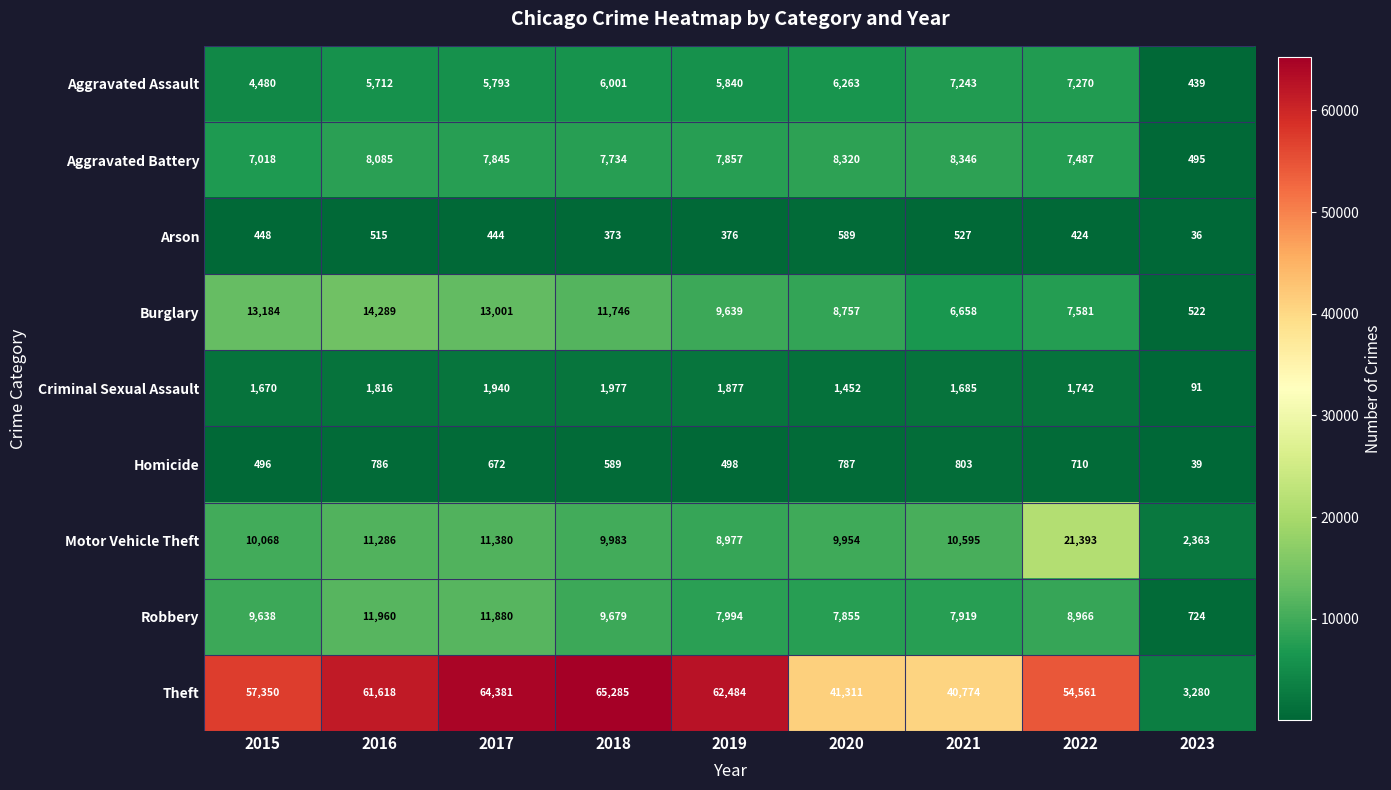

Which category has the highest value across all series?

2018